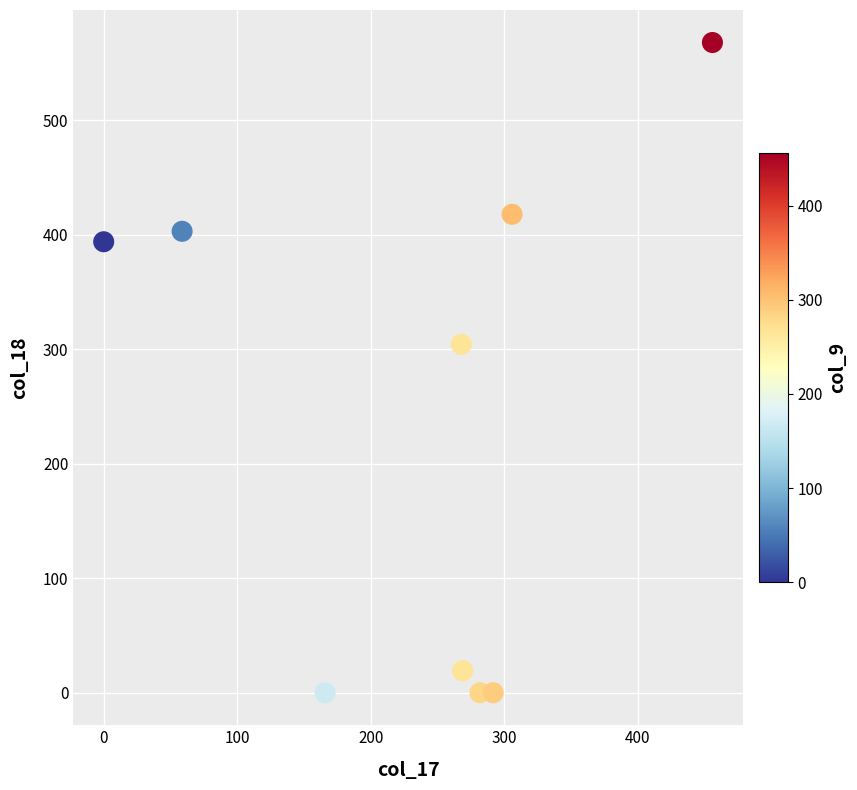

What is the average X value?

232.9